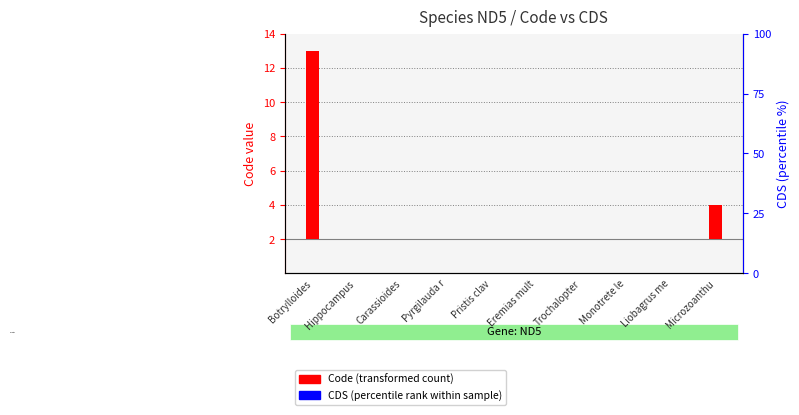

Count the number of categories in the chart.

10